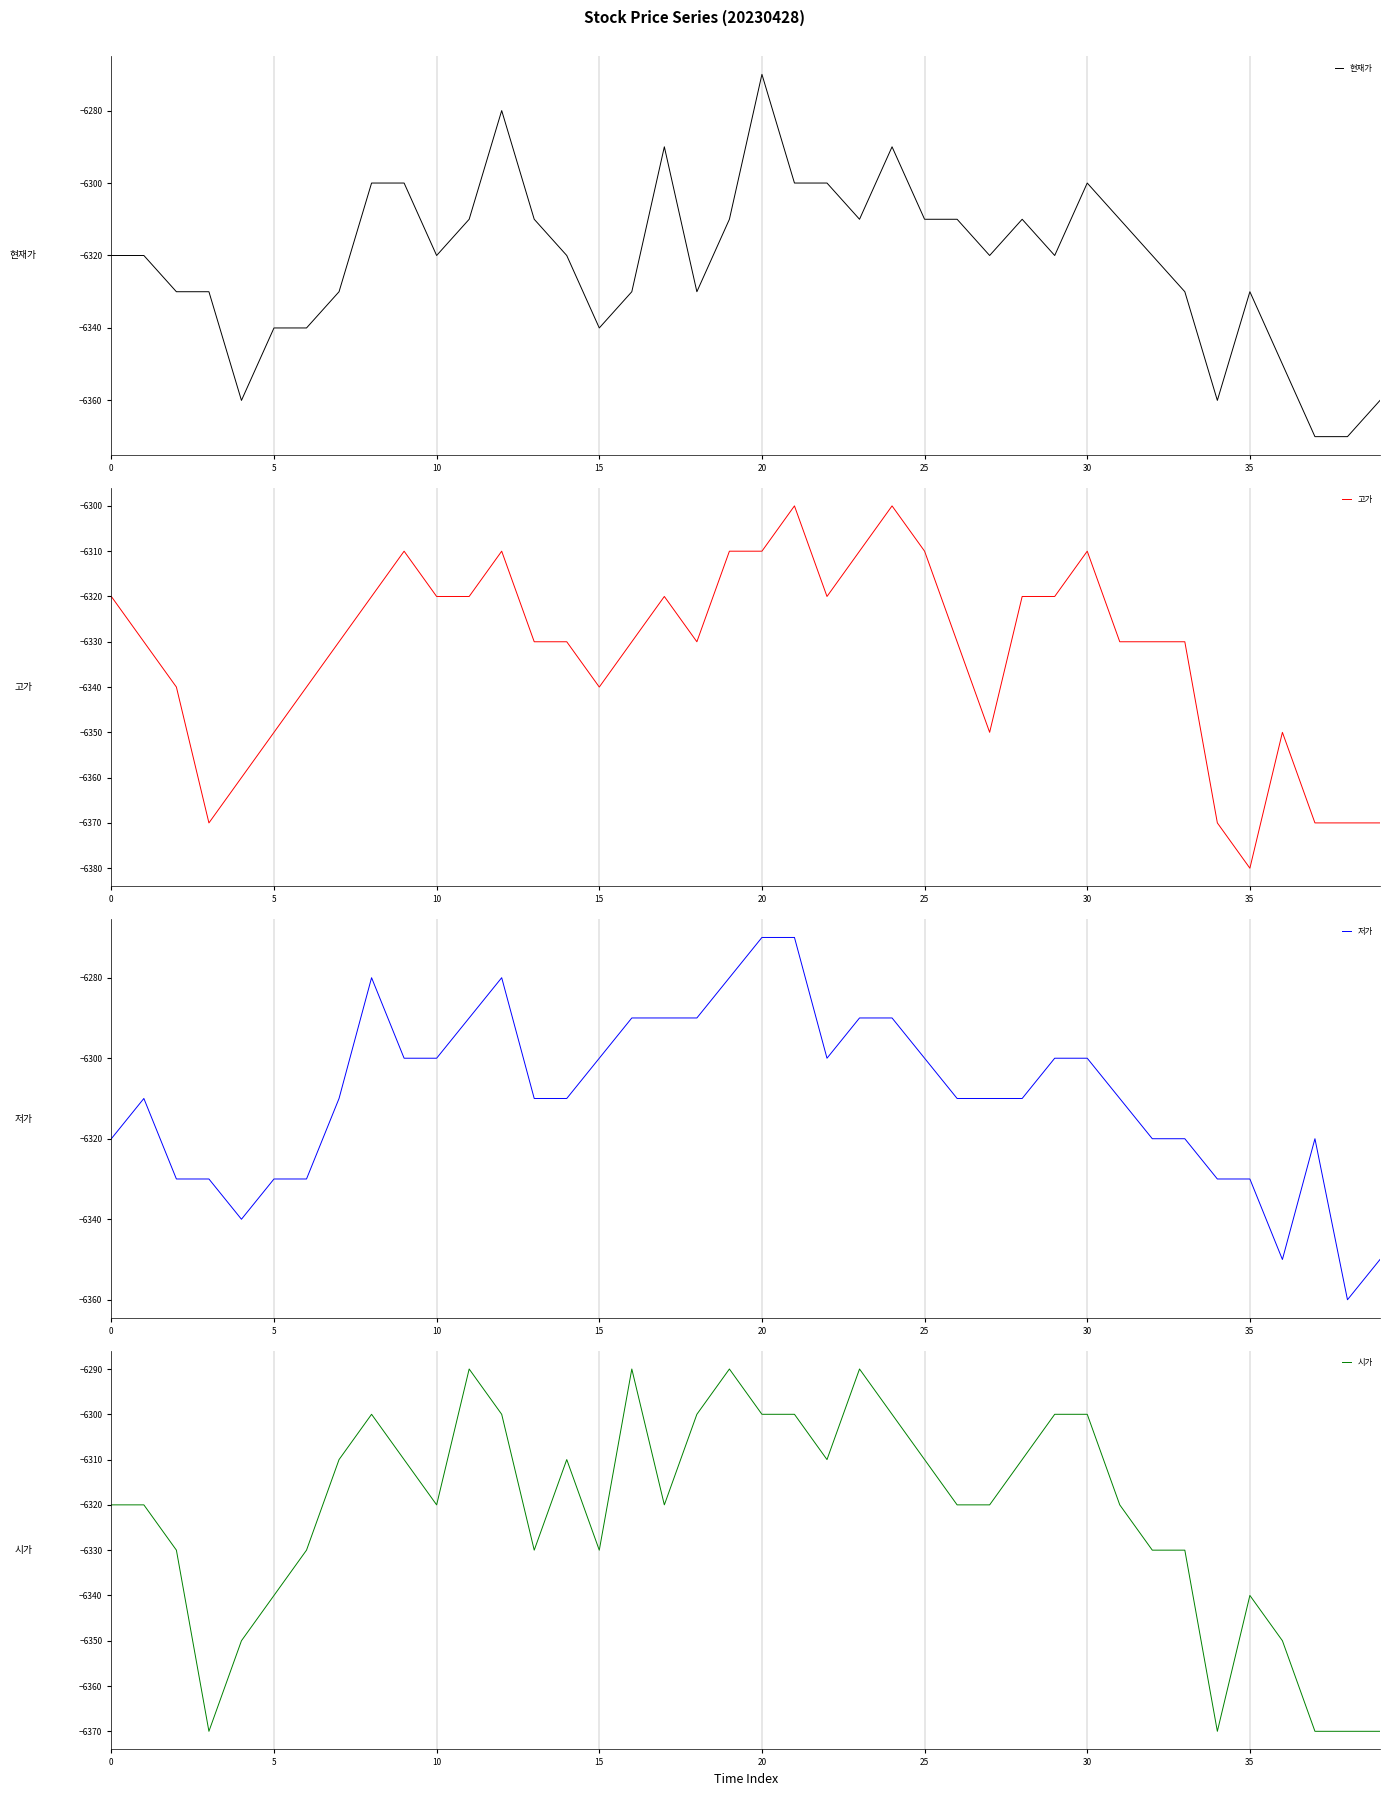

Reading left to right, transcribe all the data shown in this chart.

현재가: -6320	-6320	-6330	-6330	-6360	-6340	-6340	-6330	-6300	-6300	-6320	-6310	-6280	-6310	-6320	-6340	-6330	-6290	-6330	-6310	-6270	-6300	-6300	-6310	-6290	-6310	-6310	-6320	-6310	-6320	-6300	-6310	-6320	-6330	-6360	-6330	-6350	-6370	-6370	-6360
고가: -6320	-6330	-6340	-6370	-6360	-6350	-6340	-6330	-6320	-6310	-6320	-6320	-6310	-6330	-6330	-6340	-6330	-6320	-6330	-6310	-6310	-6300	-6320	-6310	-6300	-6310	-6330	-6350	-6320	-6320	-6310	-6330	-6330	-6330	-6370	-6380	-6350	-6370	-6370	-6370
저가: -6320	-6310	-6330	-6330	-6340	-6330	-6330	-6310	-6280	-6300	-6300	-6290	-6280	-6310	-6310	-6300	-6290	-6290	-6290	-6280	-6270	-6270	-6300	-6290	-6290	-6300	-6310	-6310	-6310	-6300	-6300	-6310	-6320	-6320	-6330	-6330	-6350	-6320	-6360	-6350
시가: -6320	-6320	-6330	-6370	-6350	-6340	-6330	-6310	-6300	-6310	-6320	-6290	-6300	-6330	-6310	-6330	-6290	-6320	-6300	-6290	-6300	-6300	-6310	-6290	-6300	-6310	-6320	-6320	-6310	-6300	-6300	-6320	-6330	-6330	-6370	-6340	-6350	-6370	-6370	-6370